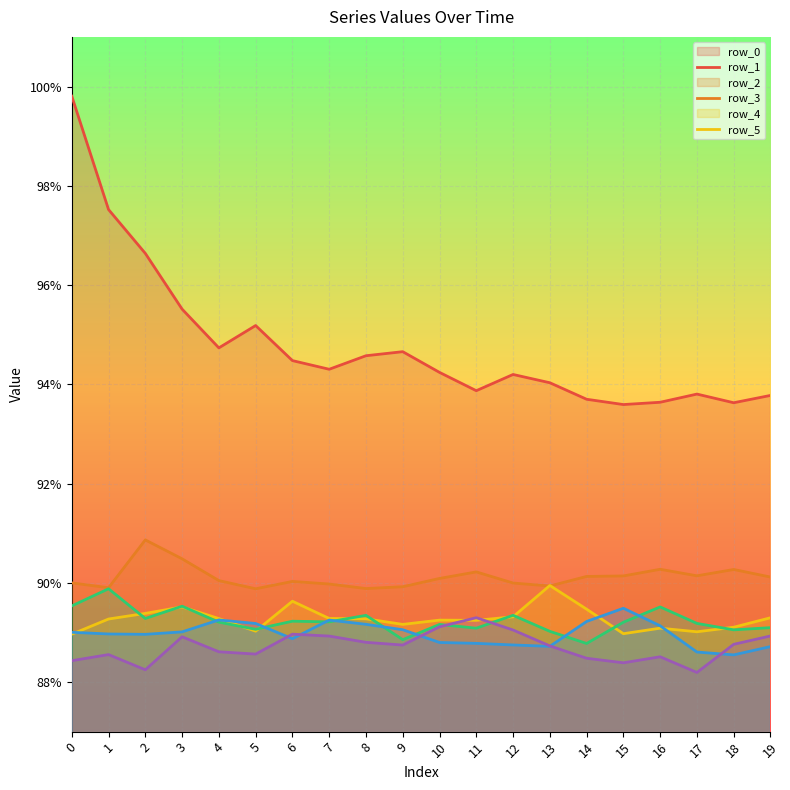

Where is row_3 nearest to the value 0?

14